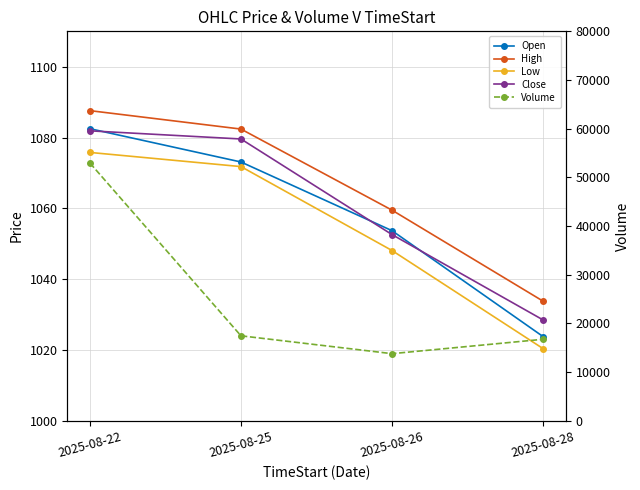

At how many categories does at least one series exceed 36124?

1